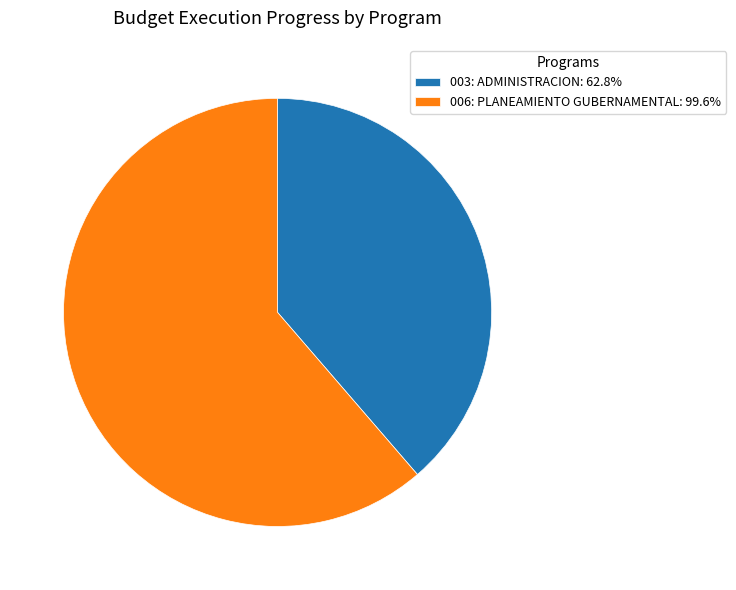

Count the number of slices in the pie.

2